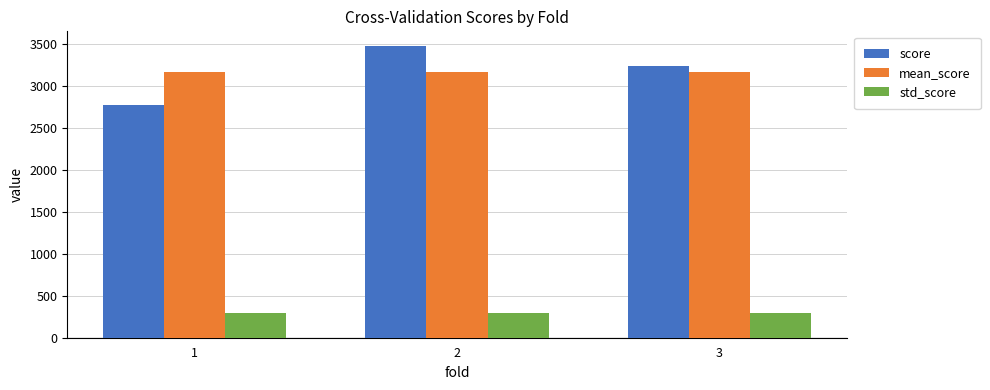

What is the value of the std_score bar at the 3rd from the left?

292.2